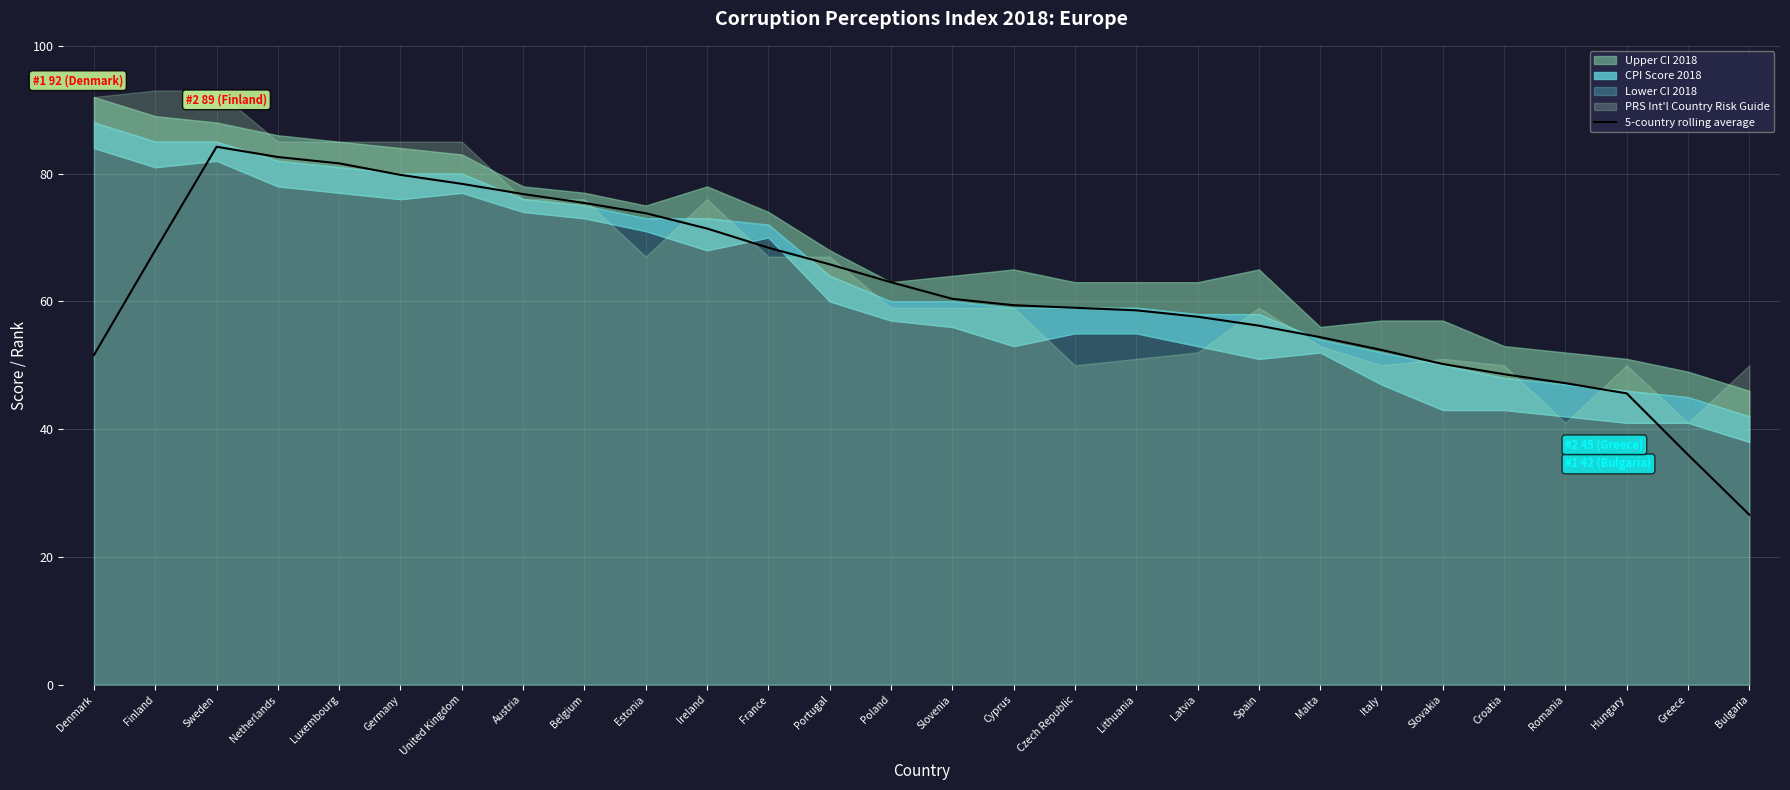

How many lines are shown in the chart?

1